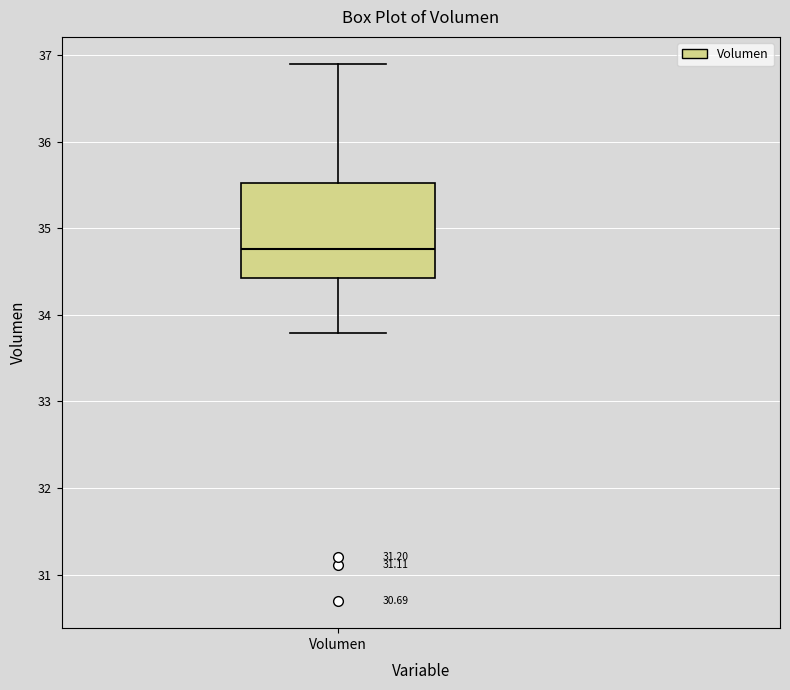

Read this box plot against the y-axis: the position of the median line, the range covered by the box, and the ends of both whiskers. The values are not printed on the chart, so give them approximately, as read against the axis.

median 34.8, box 34.4 to 35.5, whiskers 33.8 to 36.9